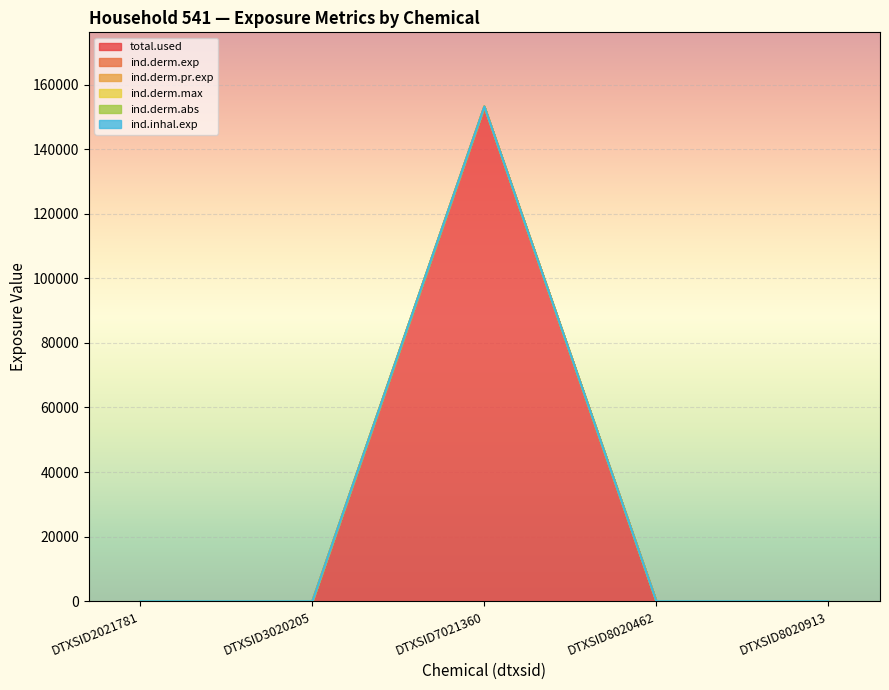

Reading left to right, what are all the values shown in this chart?

total.used: DTXSID2021781=0.0	DTXSID3020205=0.0	DTXSID7021360=153188.6	DTXSID8020462=0.0	DTXSID8020913=0.0
ind.derm.exp: DTXSID2021781=0.0	DTXSID3020205=0.0	DTXSID7021360=153188.8	DTXSID8020462=0.0	DTXSID8020913=0.0
ind.derm.pr.exp: DTXSID2021781=0.0	DTXSID3020205=0.0	DTXSID7021360=153188.9	DTXSID8020462=0.0	DTXSID8020913=0.0
ind.derm.max: DTXSID2021781=0.0	DTXSID3020205=0.0	DTXSID7021360=153189.1	DTXSID8020462=0.0	DTXSID8020913=0.0
ind.derm.abs: DTXSID2021781=0.0	DTXSID3020205=0.0	DTXSID7021360=153188.9	DTXSID8020462=0.0	DTXSID8020913=0.0
ind.inhal.exp: DTXSID2021781=0.0	DTXSID3020205=0.0	DTXSID7021360=153188.9	DTXSID8020462=0.0	DTXSID8020913=0.0